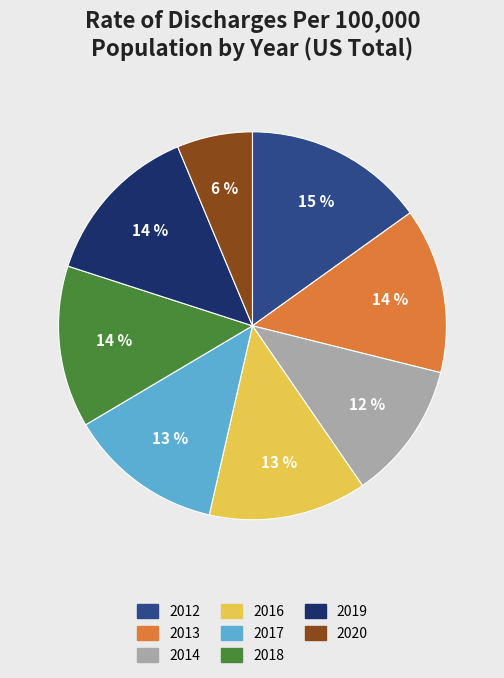

To the nearest percent, what percentage of the pie is 2016?

13%